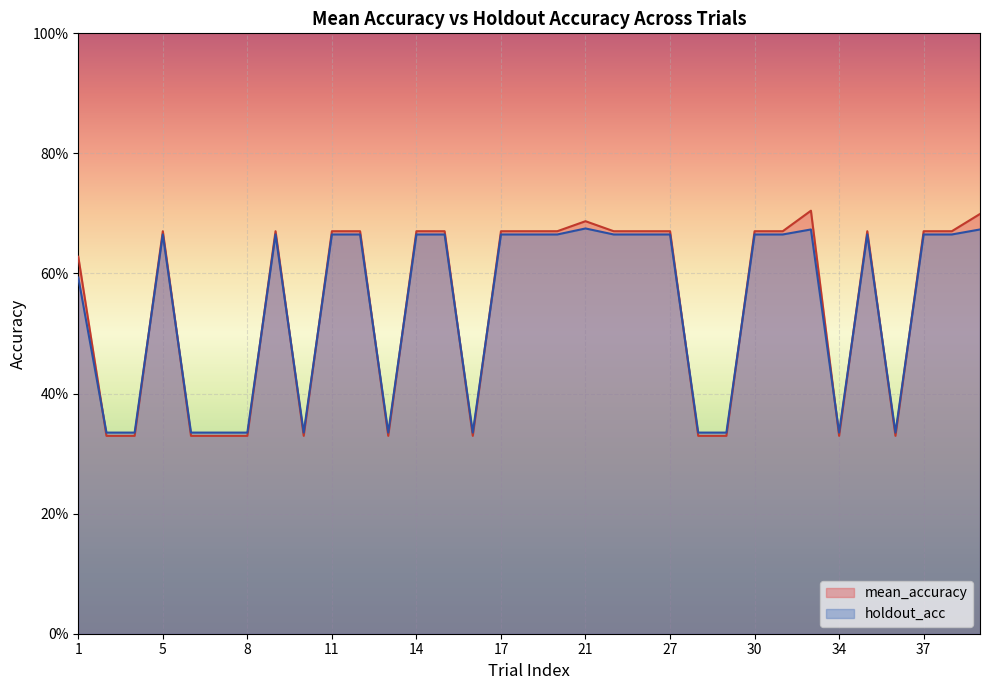

Count the number of data series in this chart.

2